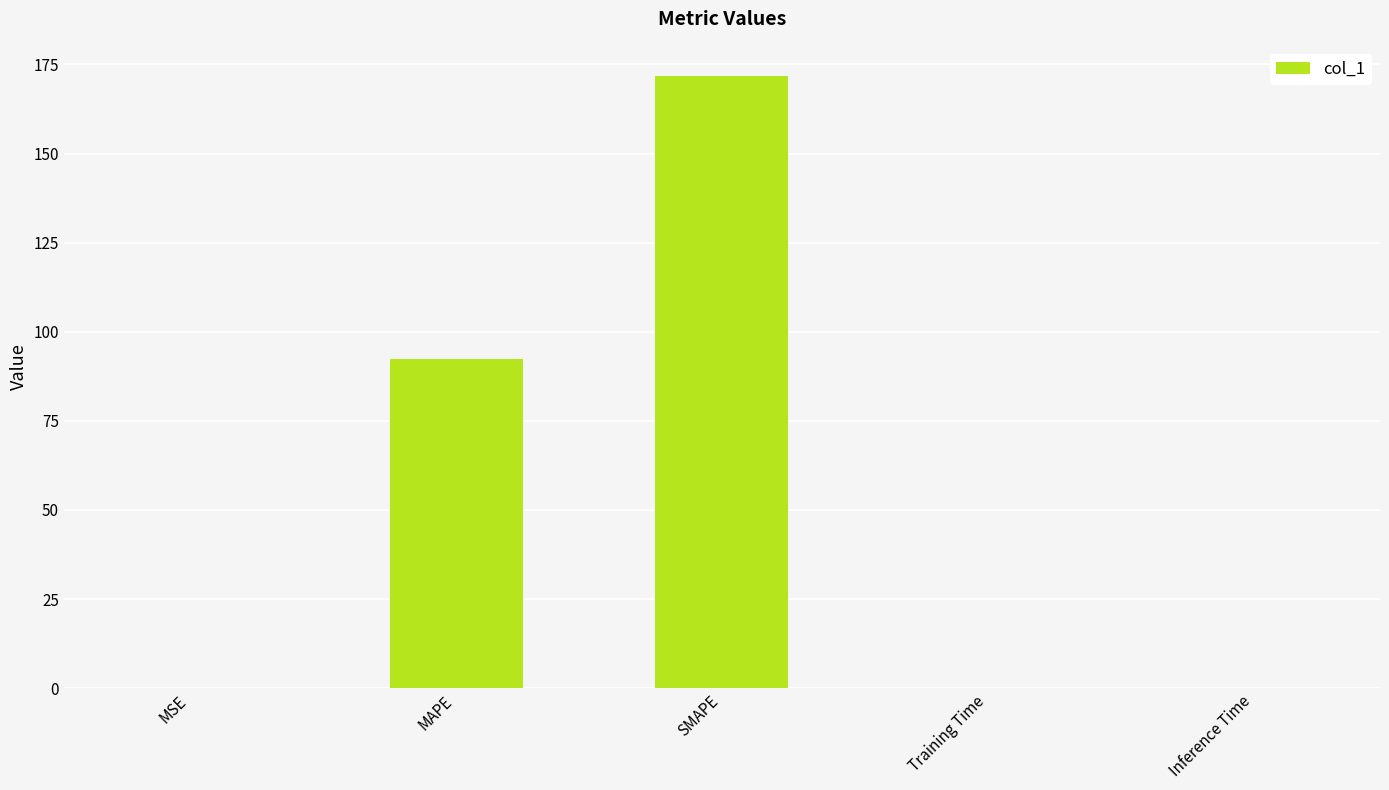

The value at SMAPE is 171.6. True or false?

True